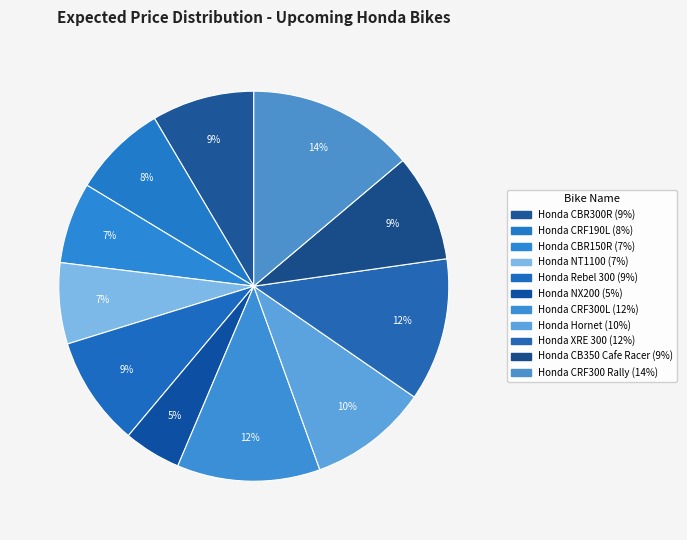

How many segments does this pie chart have?

11